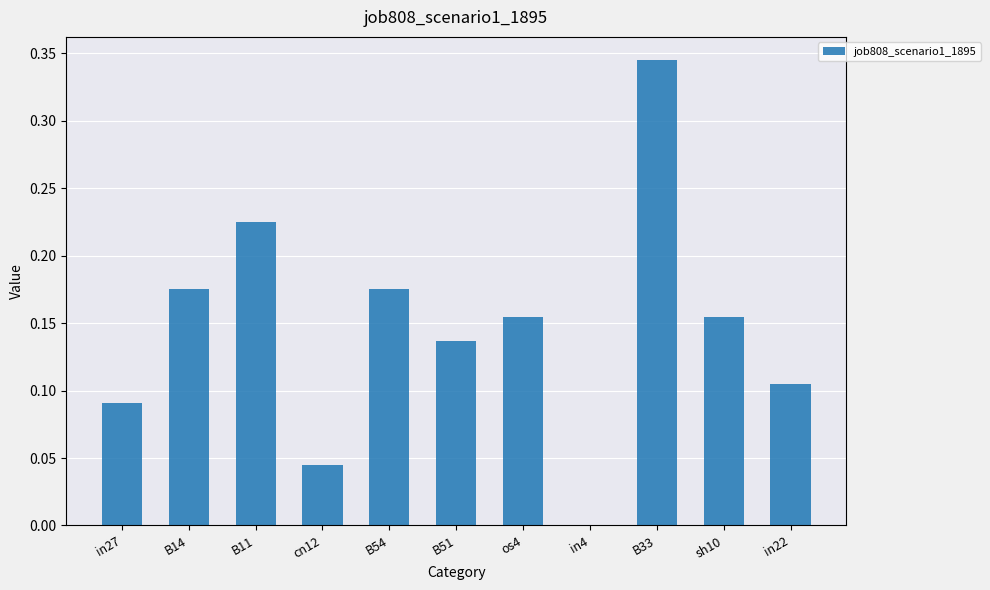

Does the chart contain stacked bars?

No